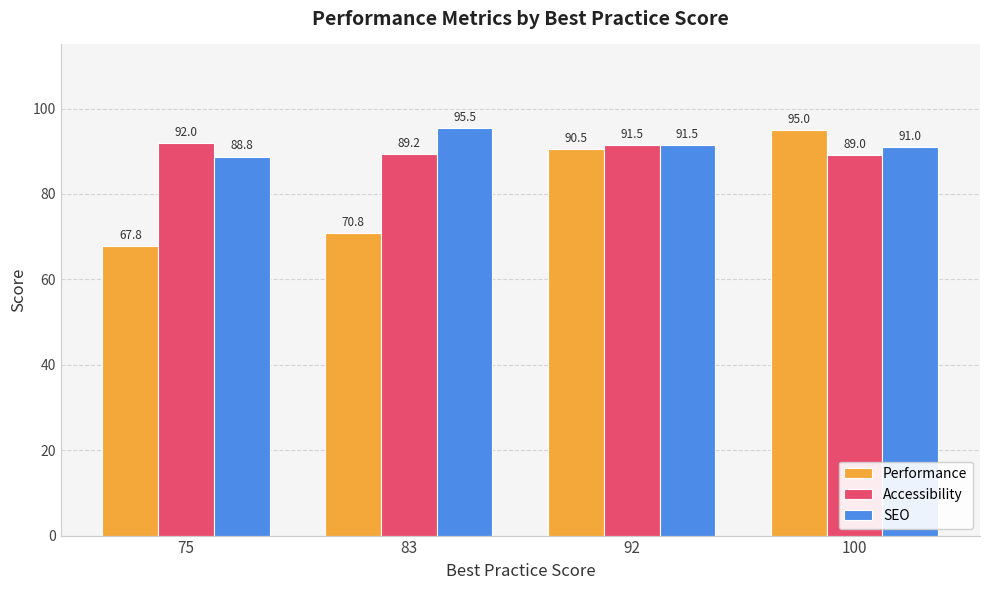

Between 92 and 100, which series saw the biggest shift?

Performance